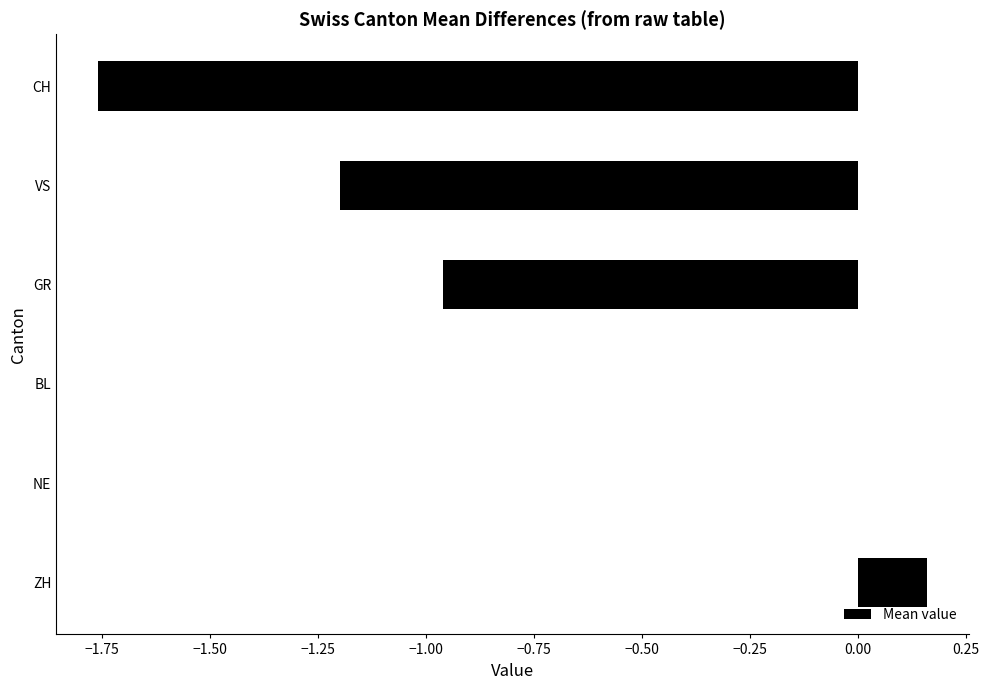

What is the change in value from ZH to VS?

-1.4